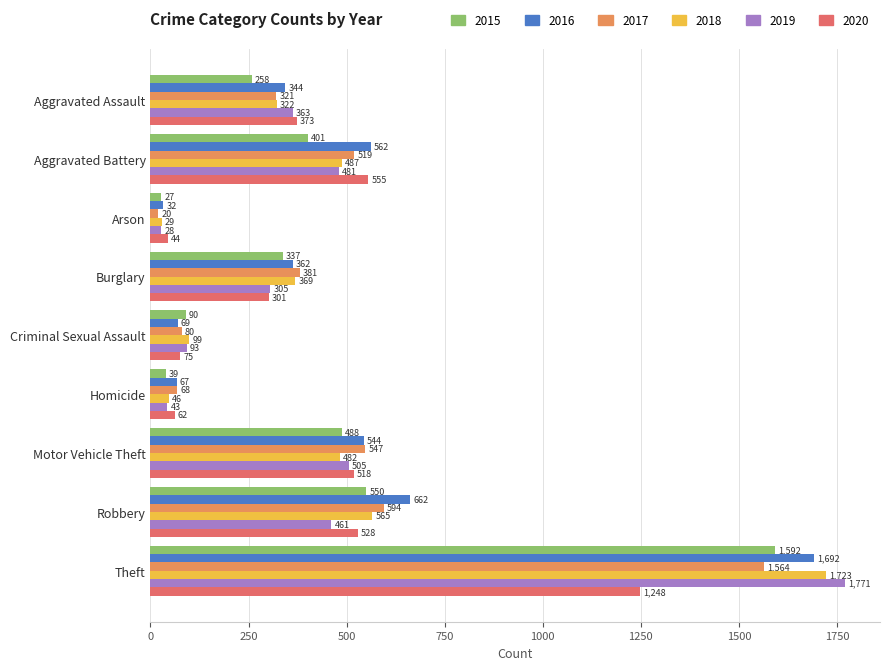

What are all the series names shown in the legend?

2015, 2016, 2017, 2018, 2019, 2020